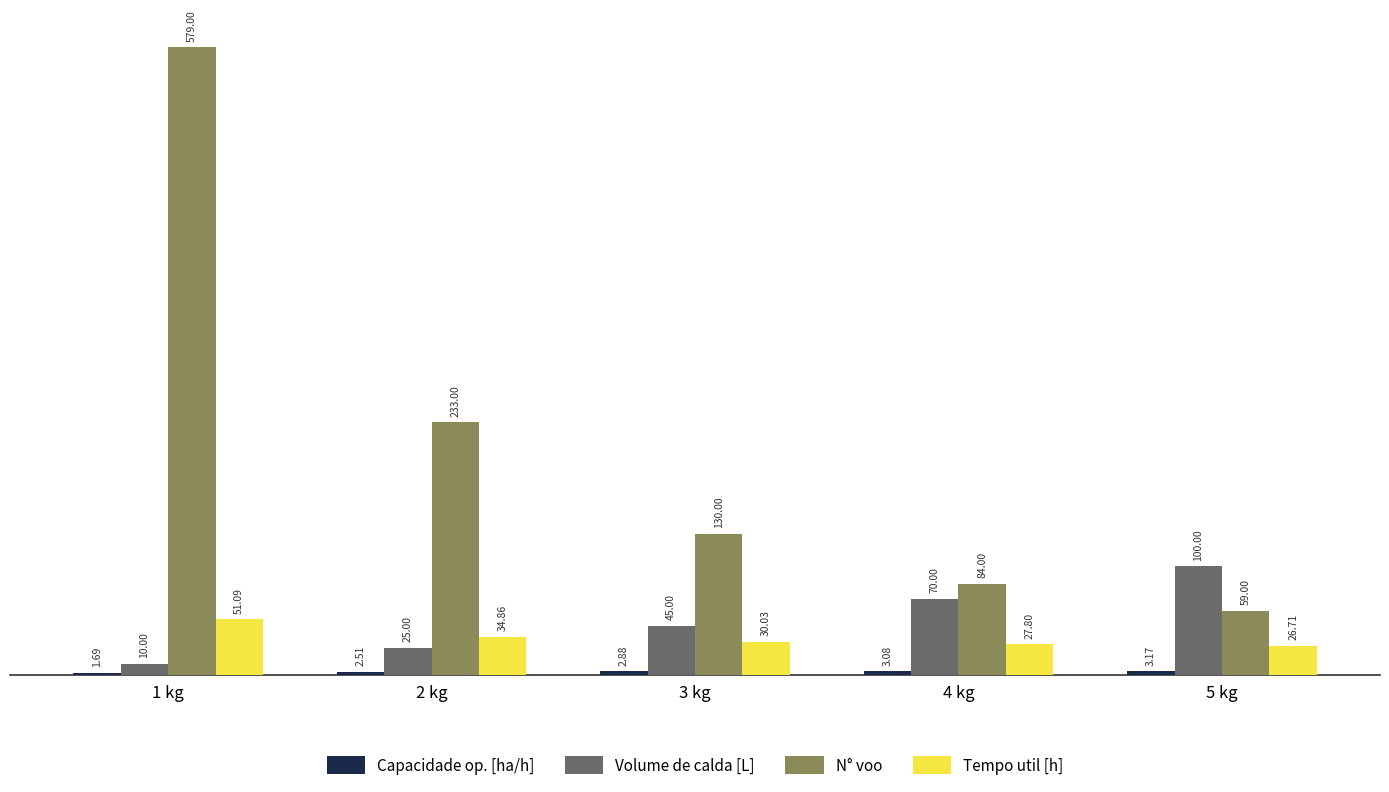

Is it true that Tempo util [h] equals 14.3 at 2 kg?

False